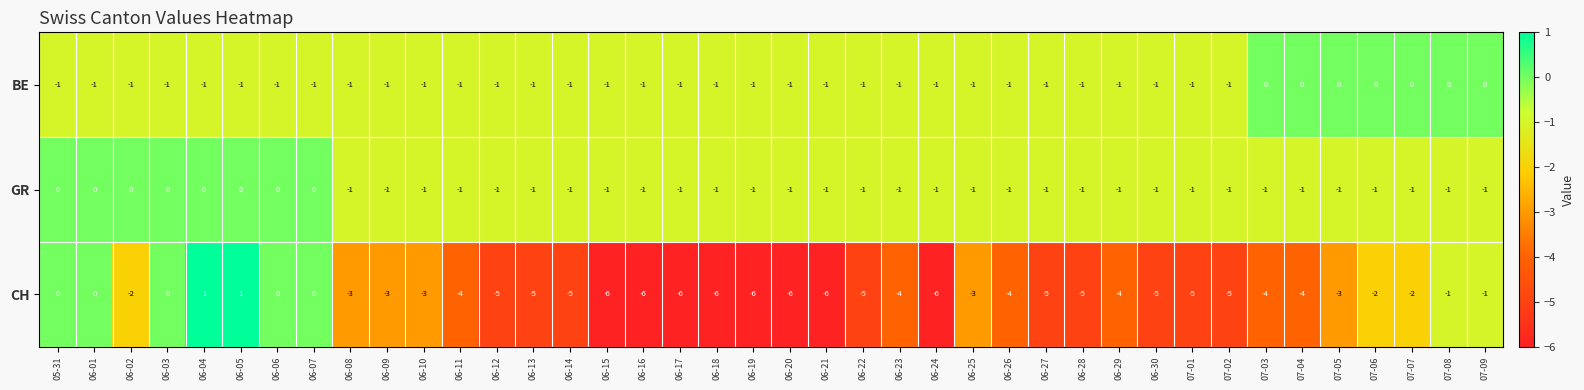

How many CH values are between -5 and -2?

23